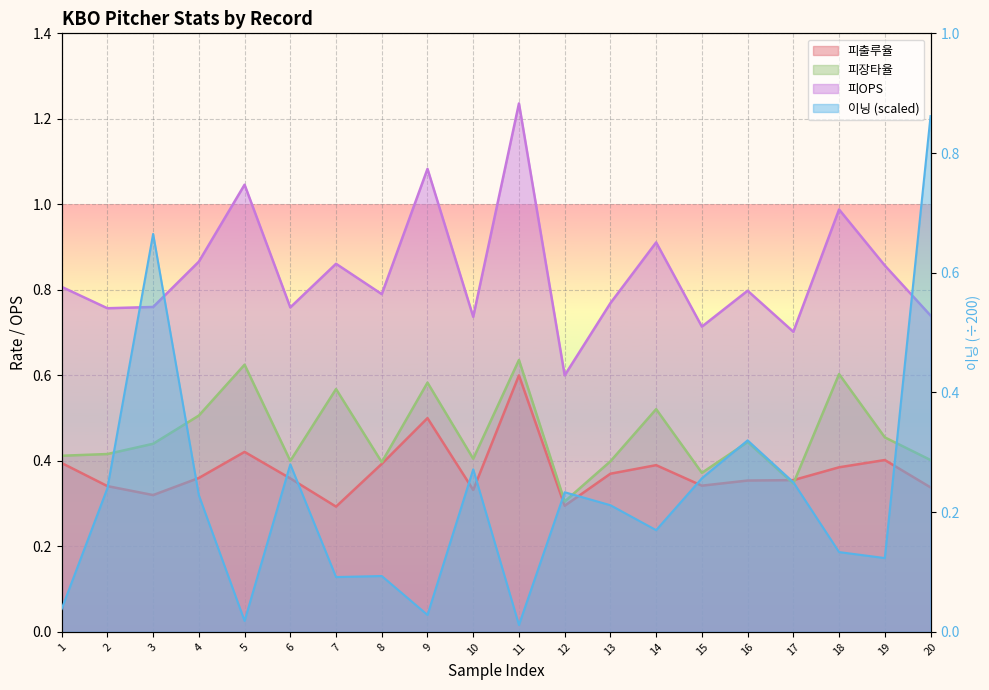

How many times do 이닝 and 피장타율 cross each other?

3